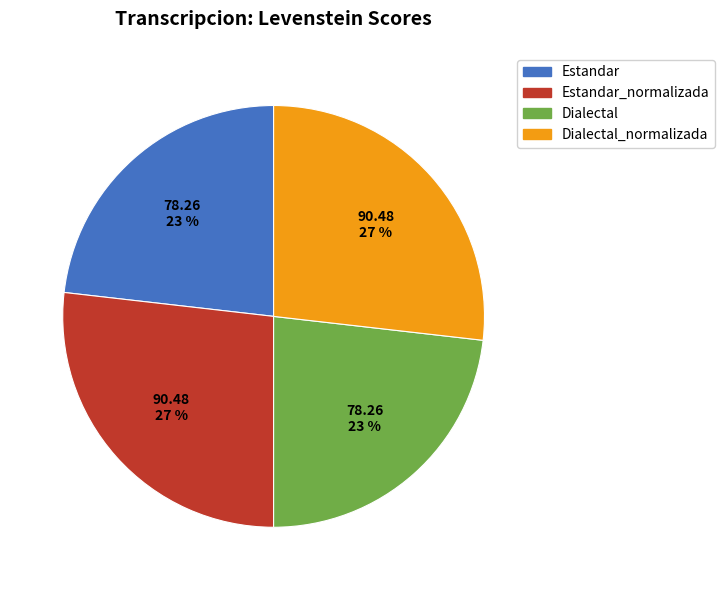

To the nearest percent, what is the average slice percentage?

25%